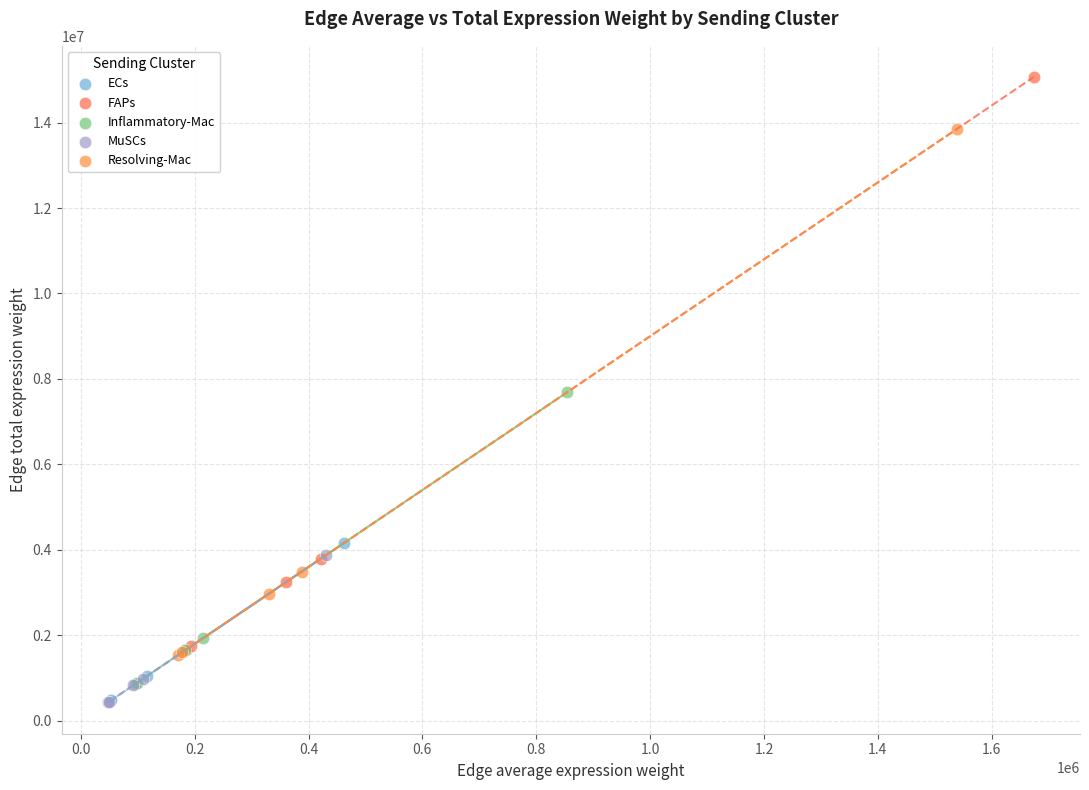

Which series has the largest Y range (max minus min)?

FAPs